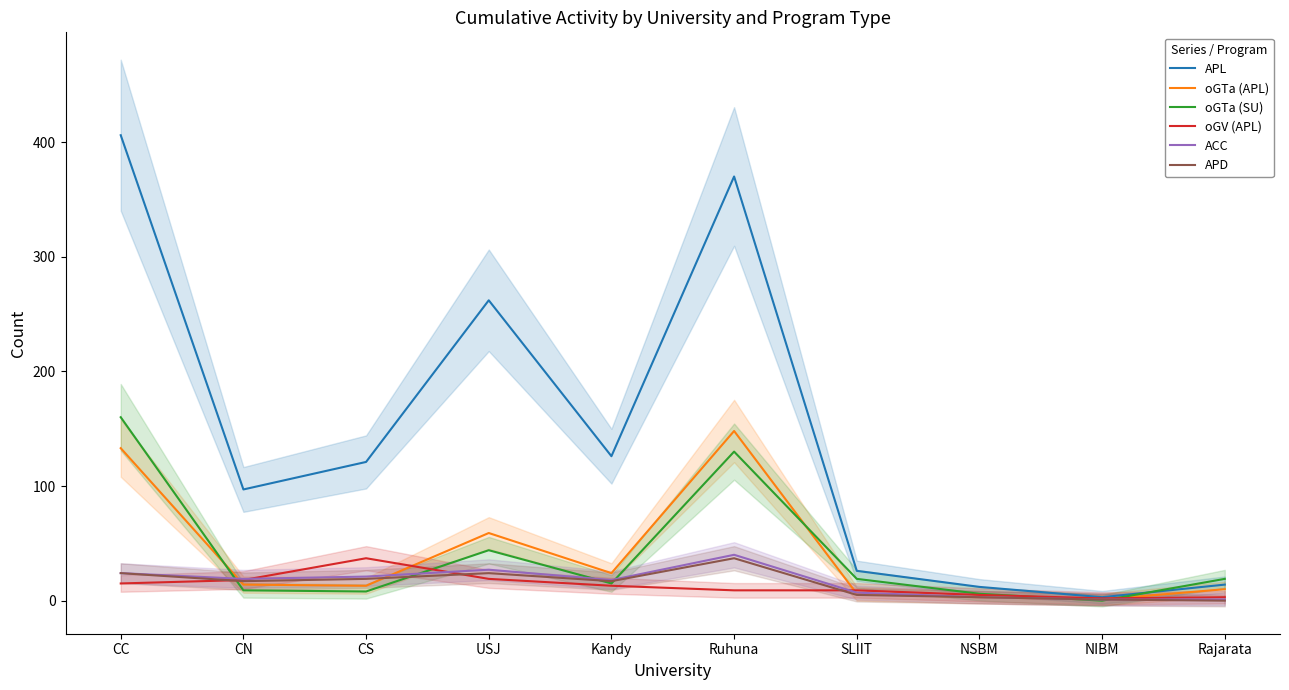

What is the value of the APL point at the 8th from the left?

12